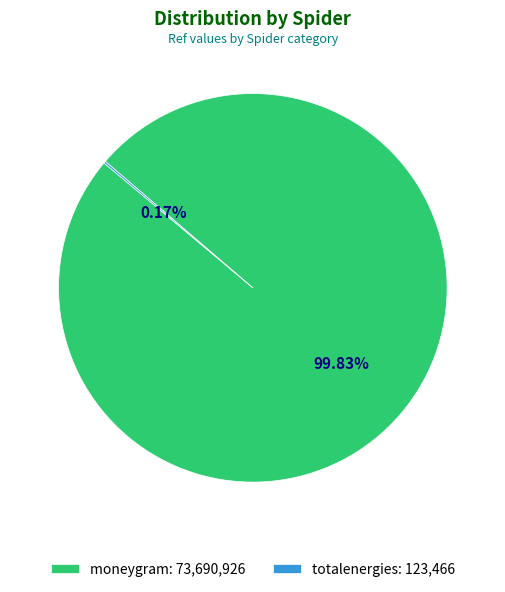

Does moneygram: 73,690,926 represent more than half of the total?

Yes